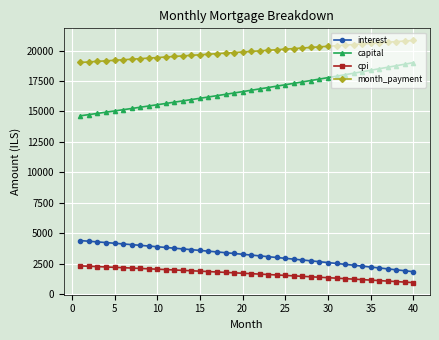

Which series has the largest total across all categories?

month_payment